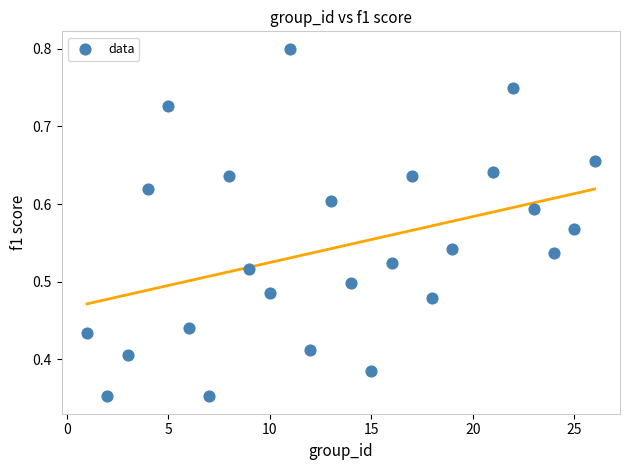

What is the range of X values (max minus min)?

25.0